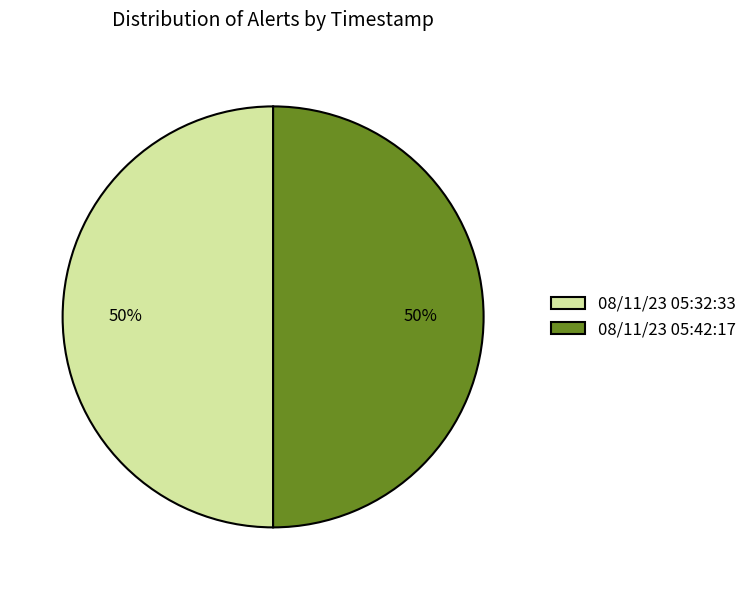

How many segments does this pie chart have?

2